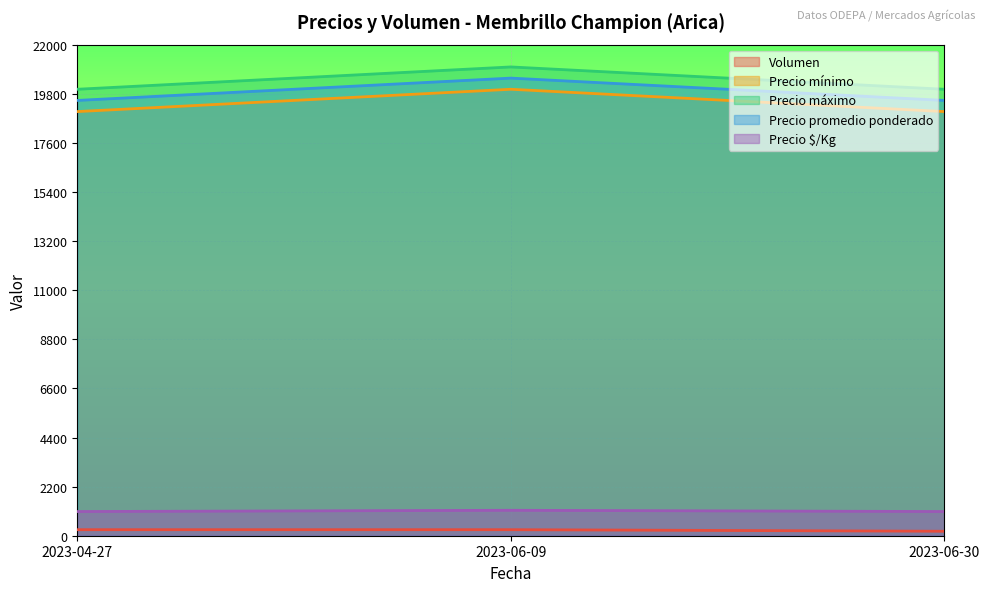

What is the difference between the maximum and minimum values in the Precio mínimo series?

1000